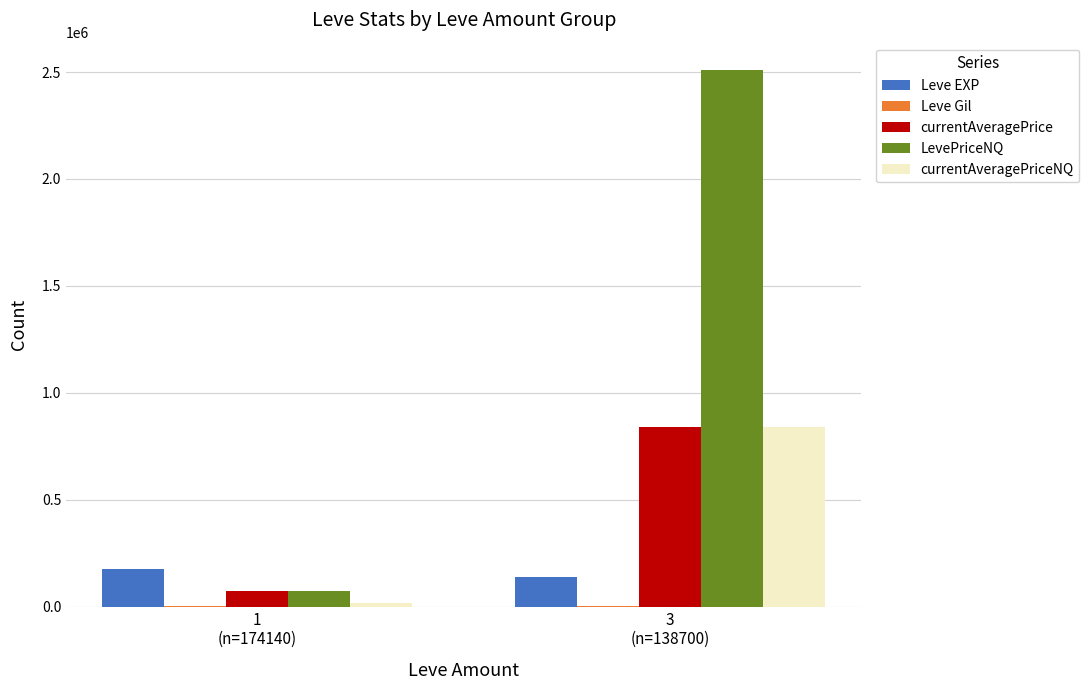

Between 1
(n=174140) and 3
(n=138700), which series saw the biggest shift?

LevePriceNQ